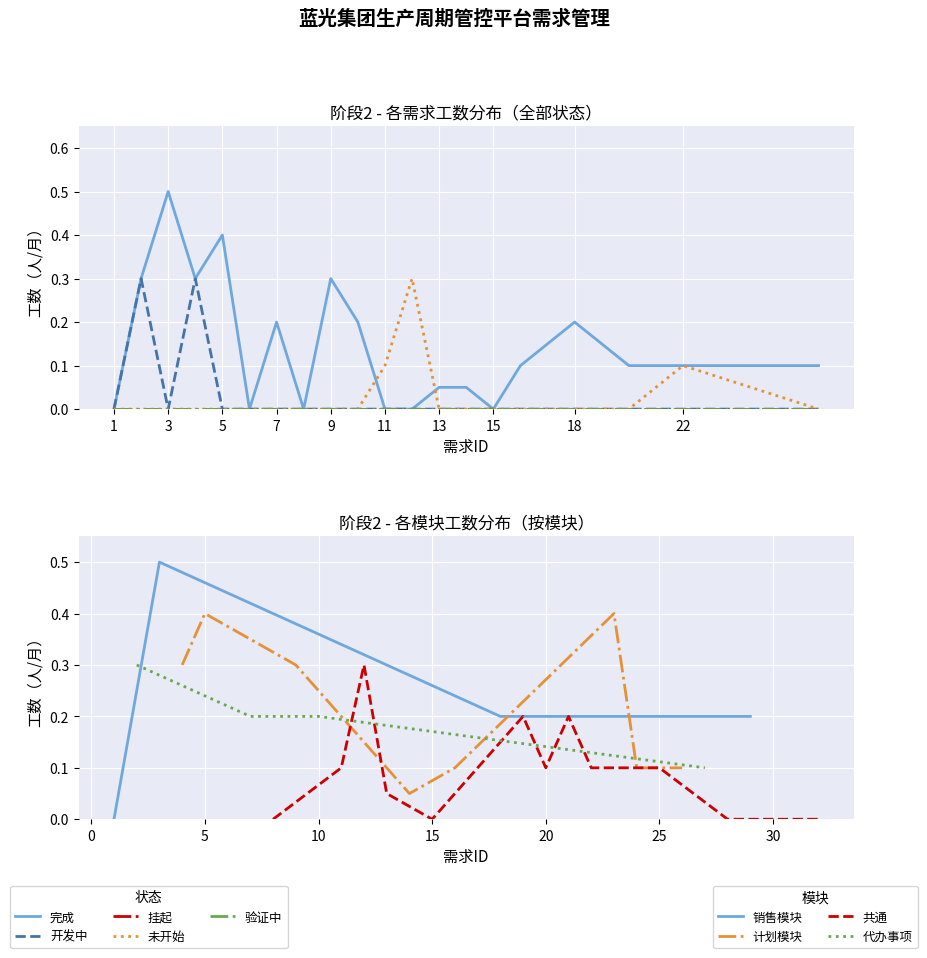

True or false: 挂起 and 验证中 cross at least once.

False